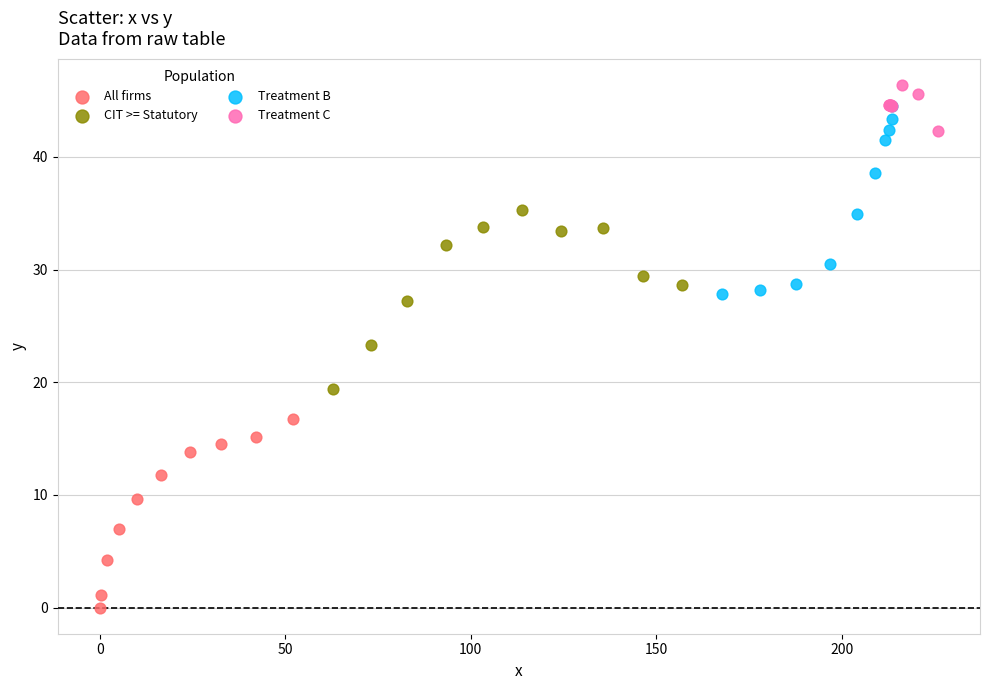

Which series reaches the minimum Y coordinate?

All firms